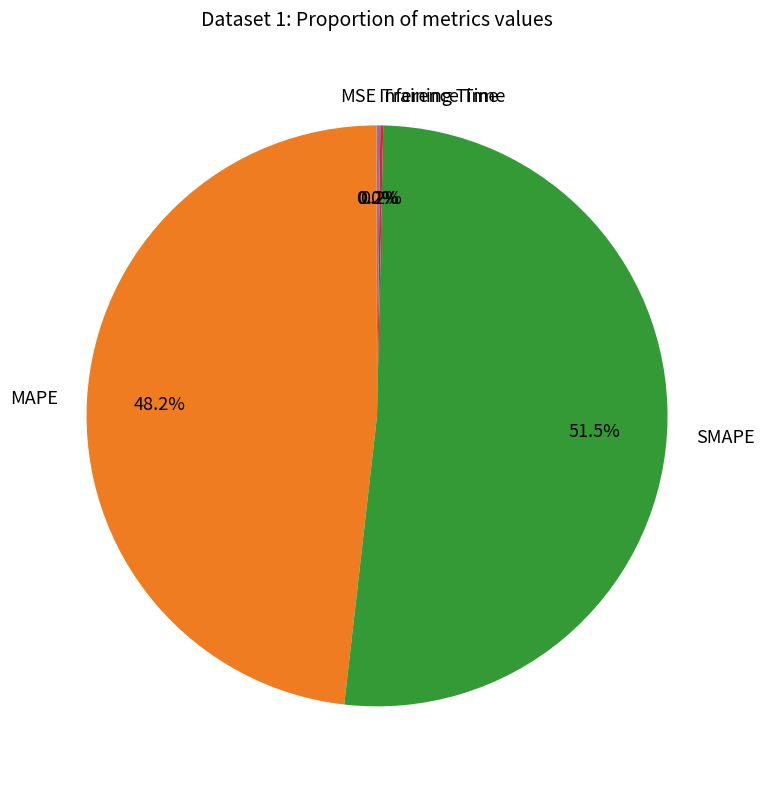

Which category has the biggest portion of the pie?

SMAPE